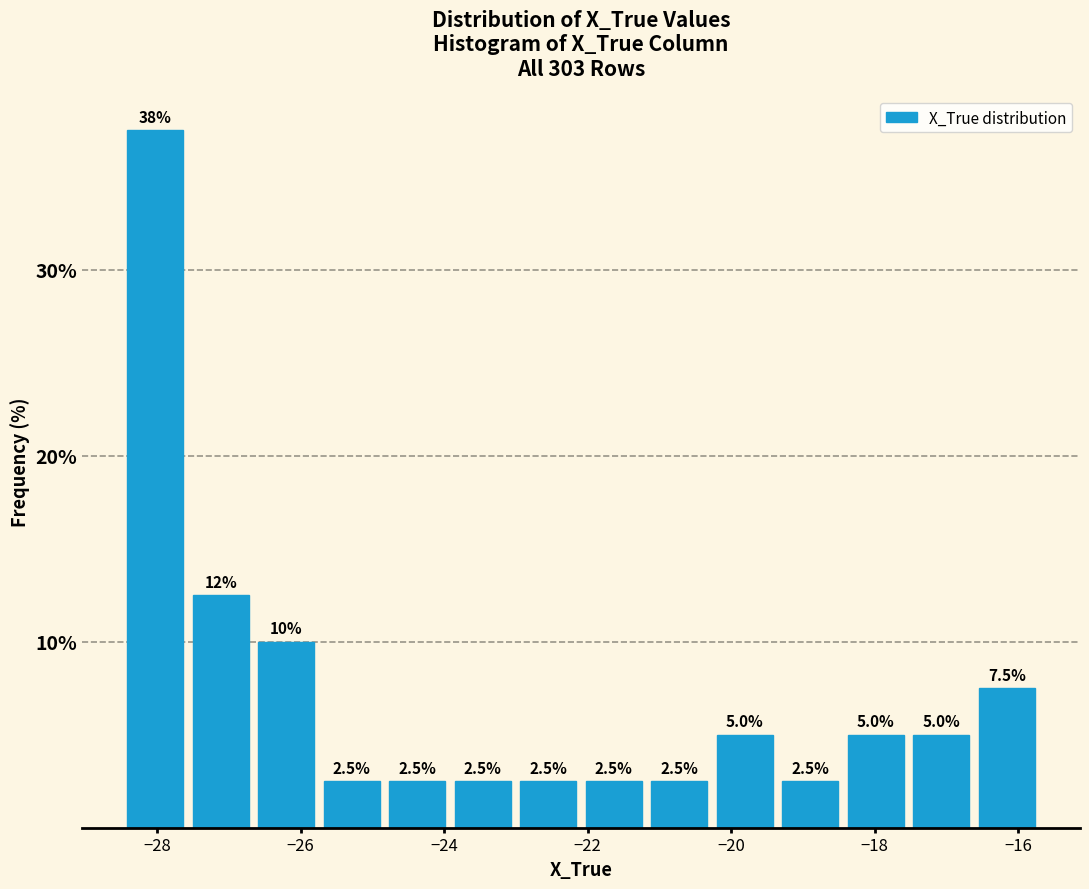

Which range on the x-axis has the tallest bar?

-28.4 to -27.6